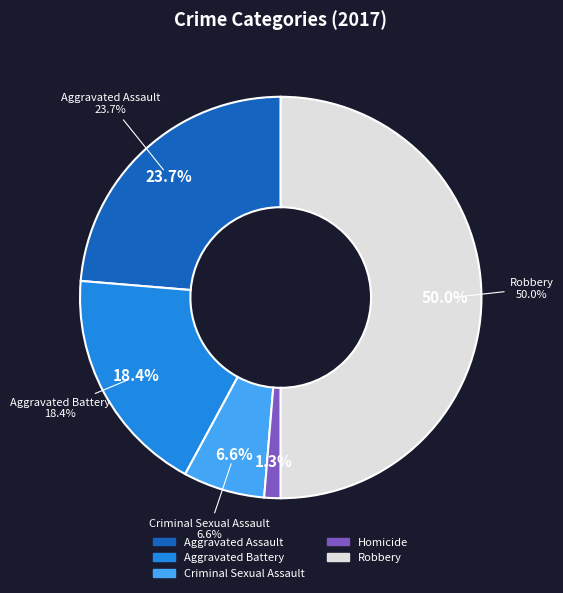

To the nearest percent, what is the combined percentage of Aggravated Assault and Homicide?

25%